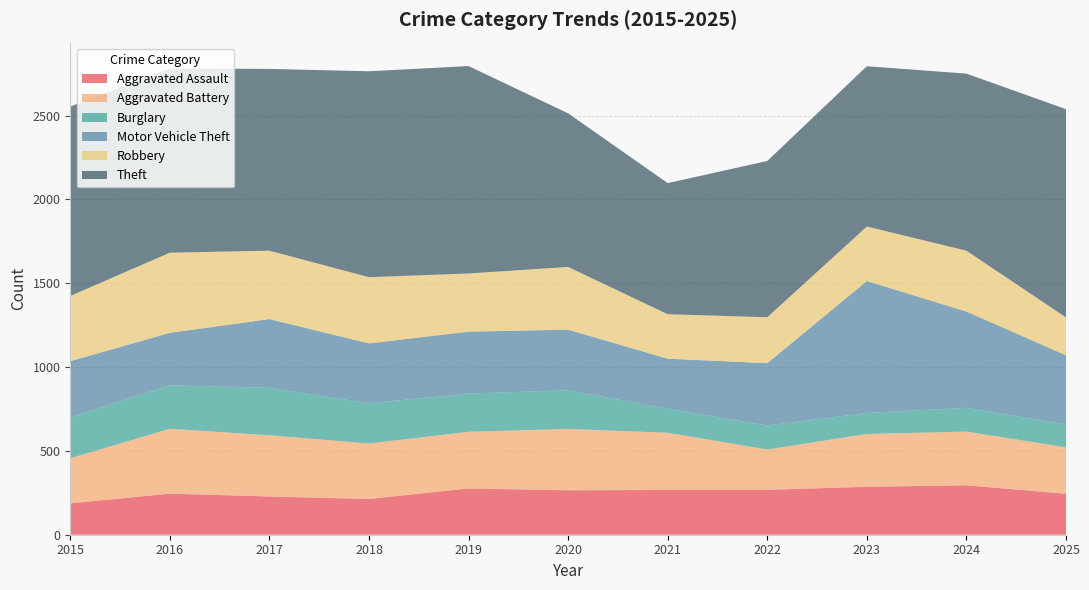

Reading left to right, transcribe all the data shown in this chart.

Aggravated Assault: 187	245	228	213	276	265	267	268	286	295	244
Aggravated Battery: 269	387	365	331	338	366	341	240	315	320	277
Burglary: 244	259	283	240	228	230	144	143	125	142	137
Motor Vehicle Theft: 335	313	410	357	369	362	298	372	787	574	412
Robbery: 389	478	408	395	347	374	265	274	325	363	226
Theft: 1129	1099	1084	1228	1237	916	782	932	956	1056	1242